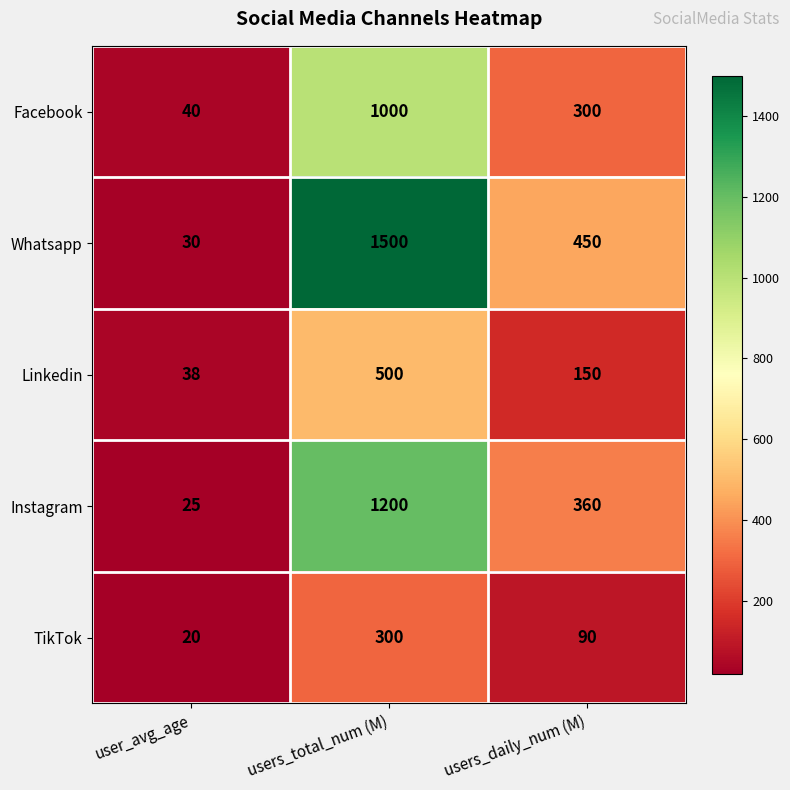

At how many categories does at least one series exceed 1271?

1